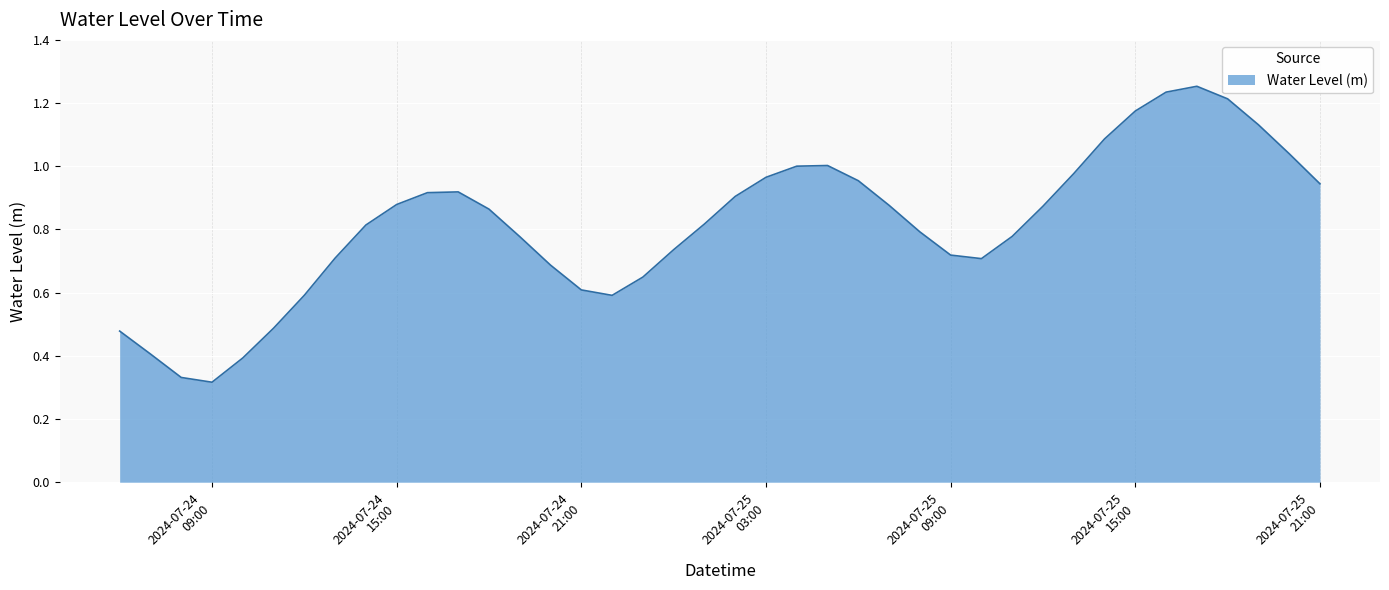

How many lines are shown in the chart?

1